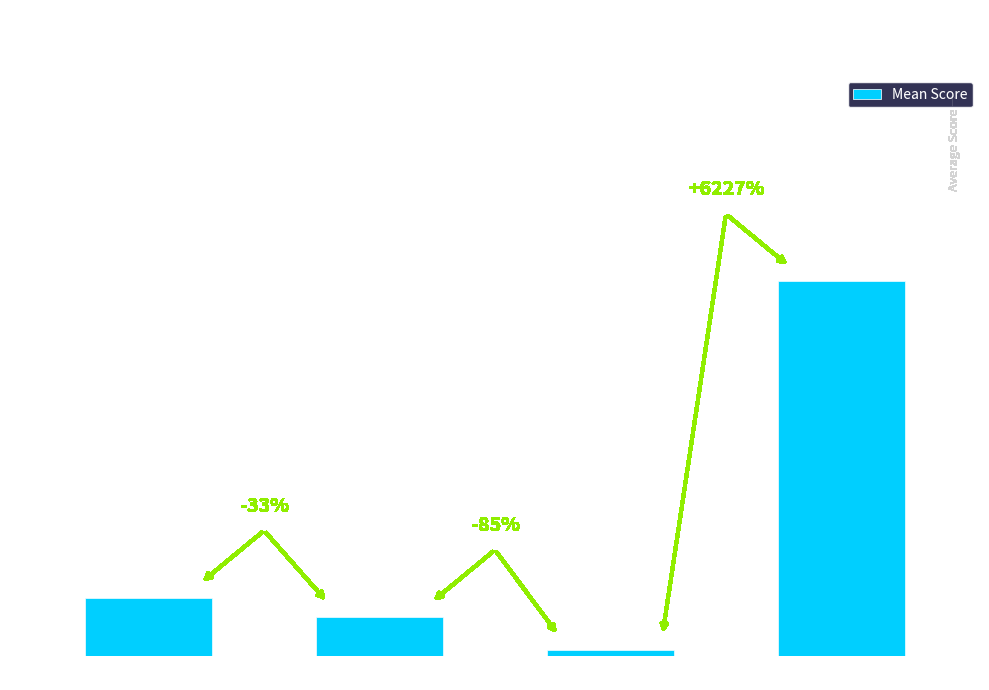

Which category has the lowest value across all series?

ispred4